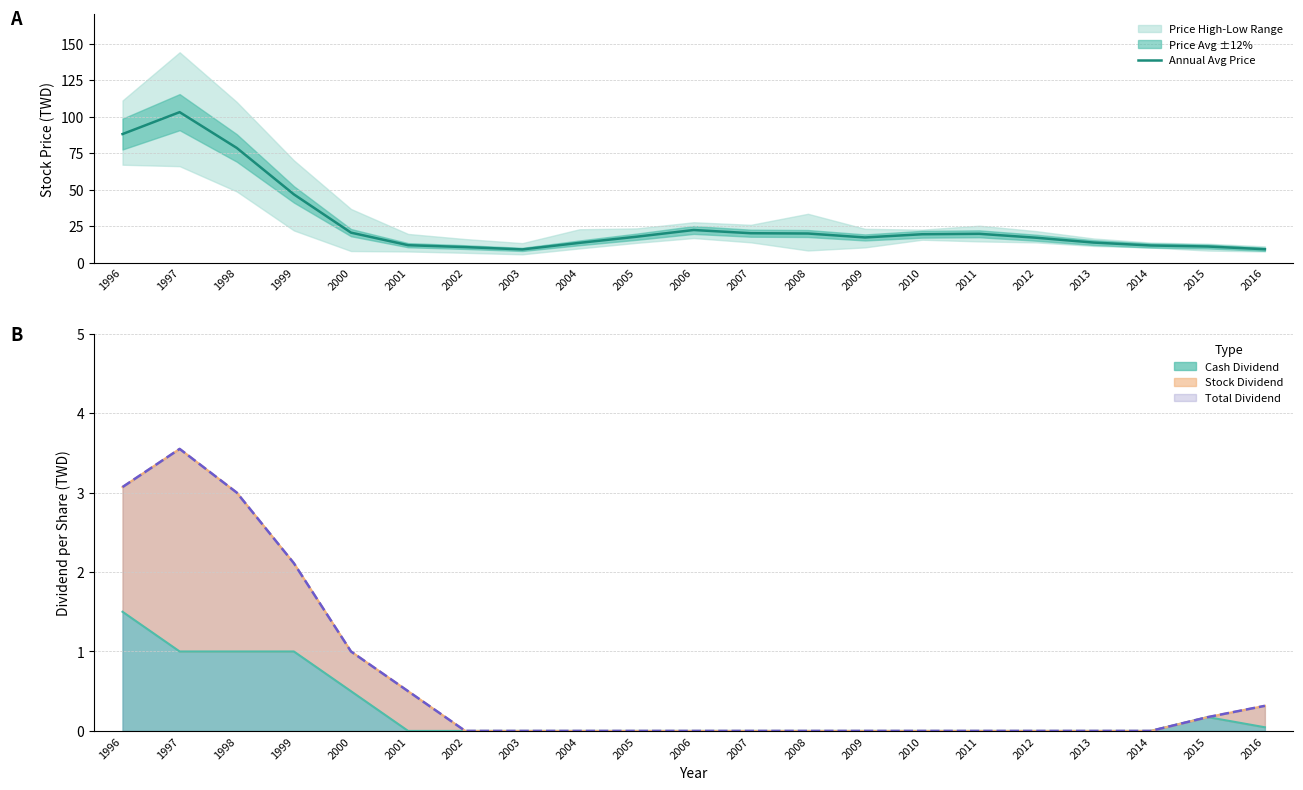

True or false: the data shows 10.2 at 2005.

False